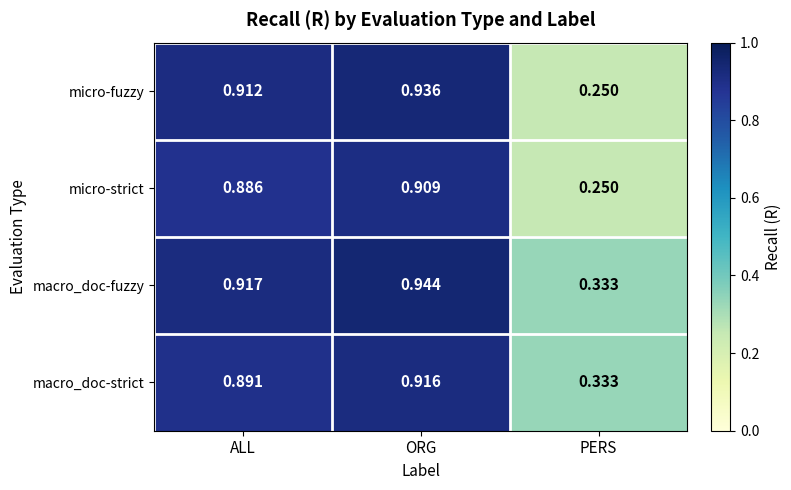

Is the value of macro_doc-strict at PERS greater than the value of macro_doc-fuzzy at ALL?

No